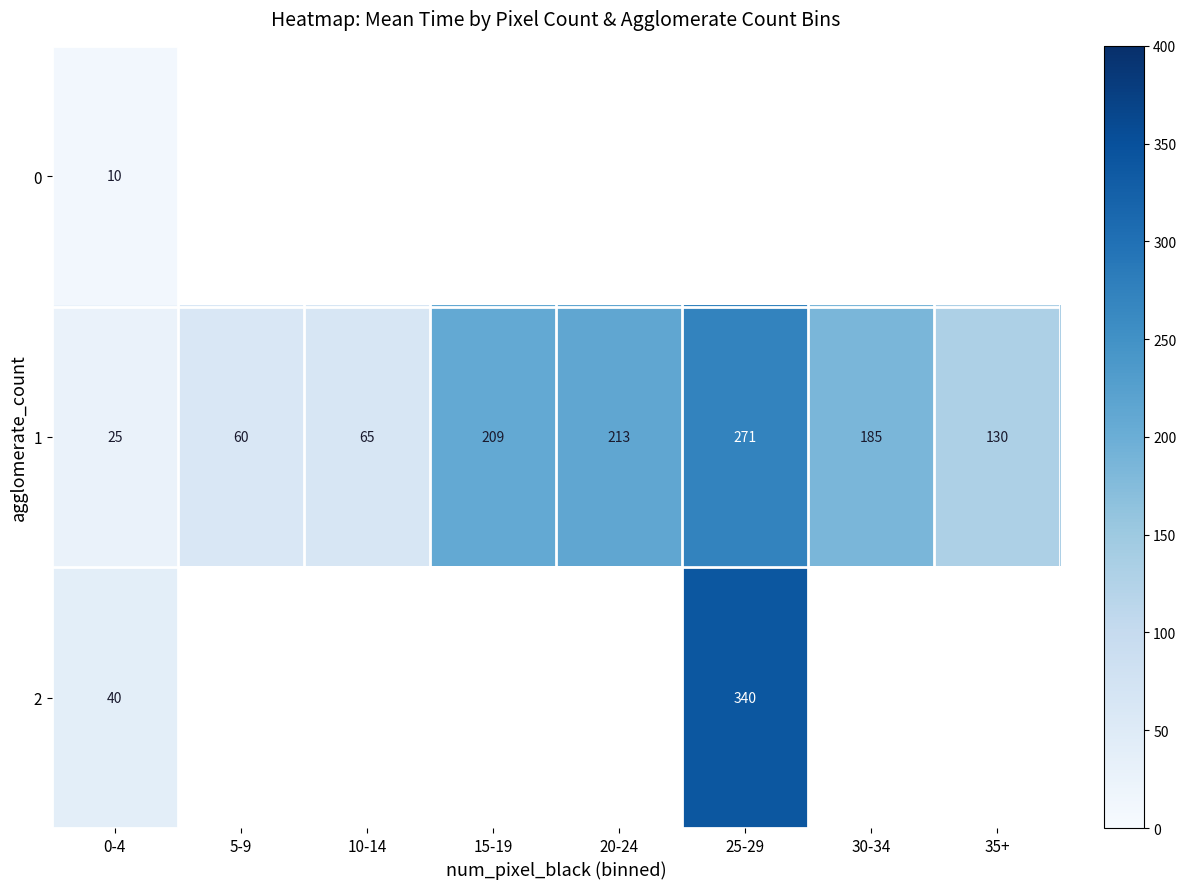

Where does the 1 series first go above 185?

15-19